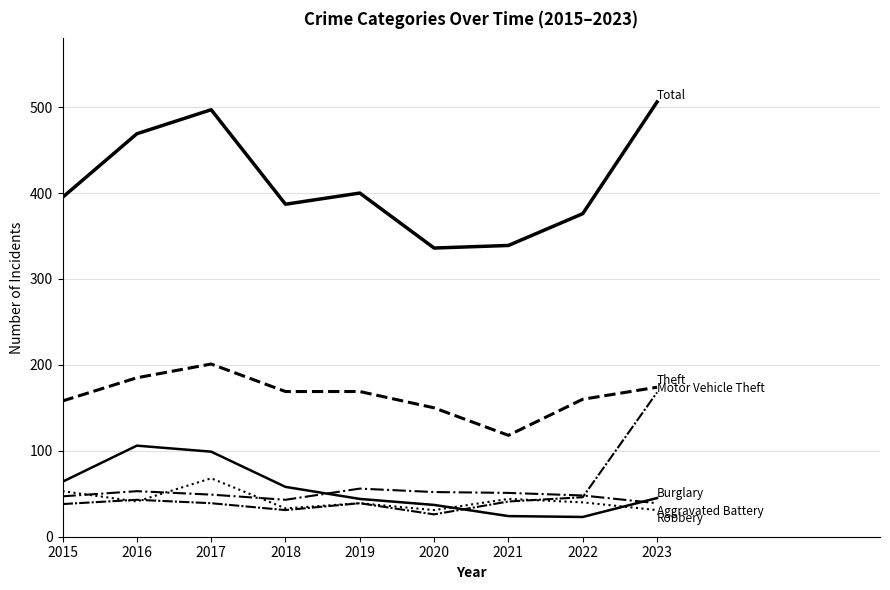

True or false: Aggravated Battery has a value of 53 at 2016.

True